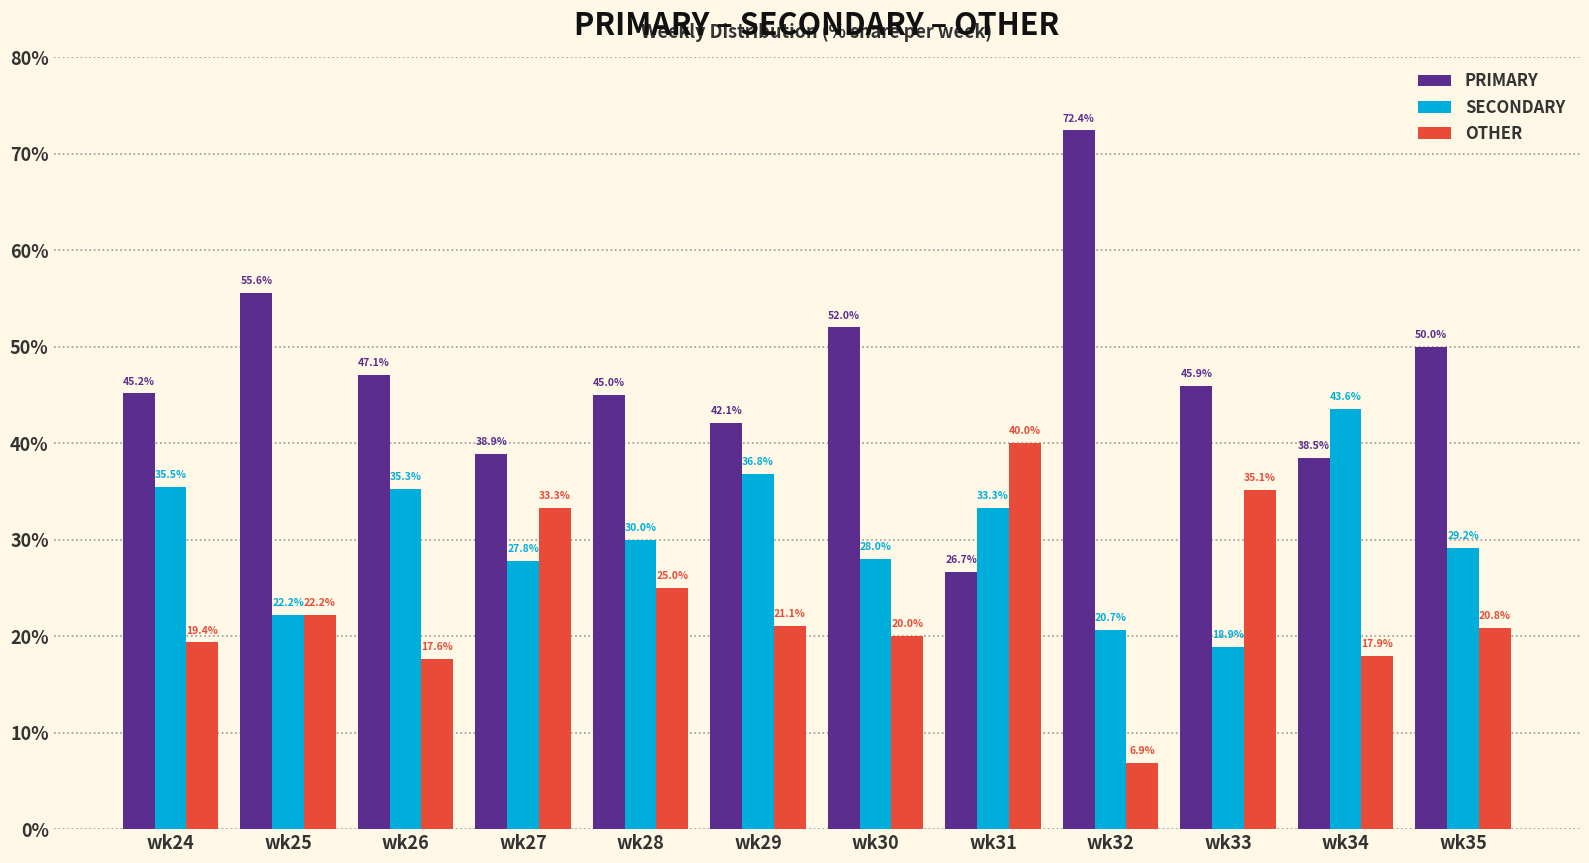

How many data points in OTHER are less than 21?

6